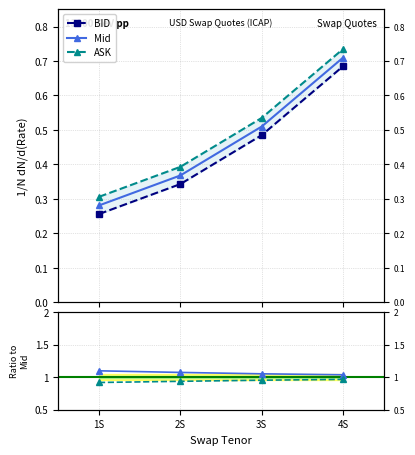

True or false: Mid / ASK has more than 0 interior local peaks.

False